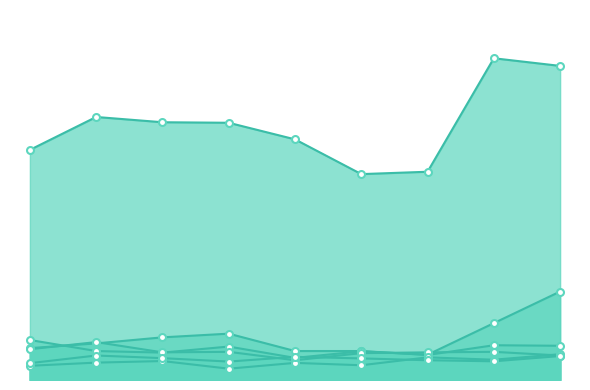

Which series has the widest spread of Y values?

Theft